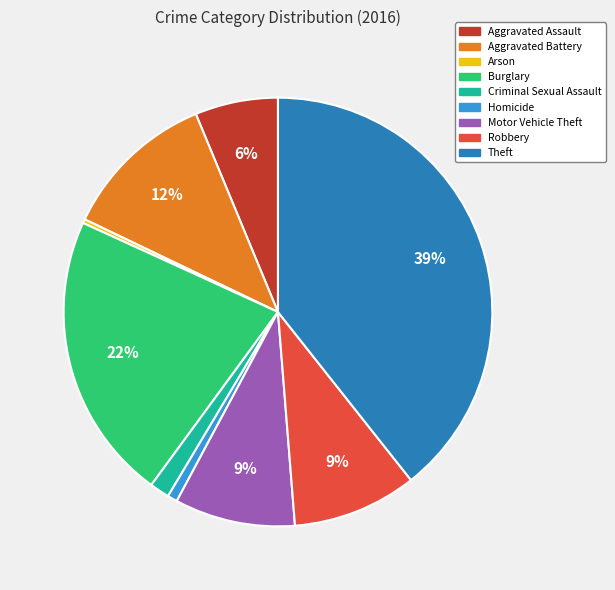

To the nearest percent, what is the difference between the Motor Vehicle Theft and Aggravated Battery slice percentages?

3%